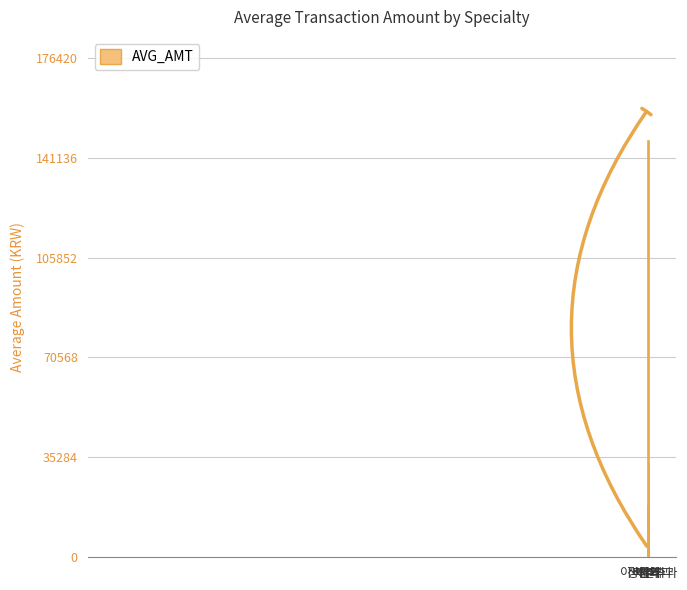

What is the difference between the values at 이비인후과 and 안과?

12354